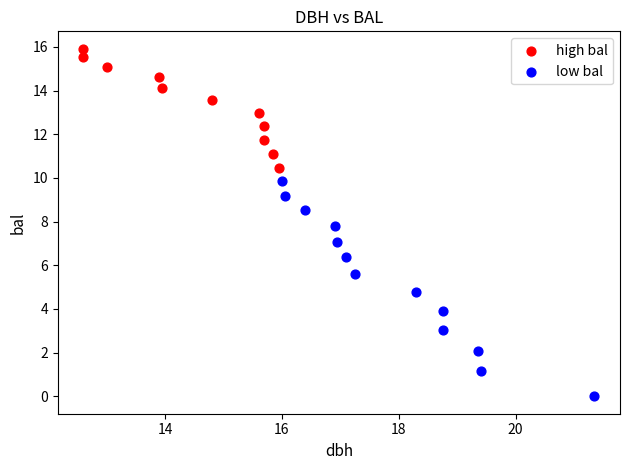

Which series has the largest Y range (max minus min)?

low bal